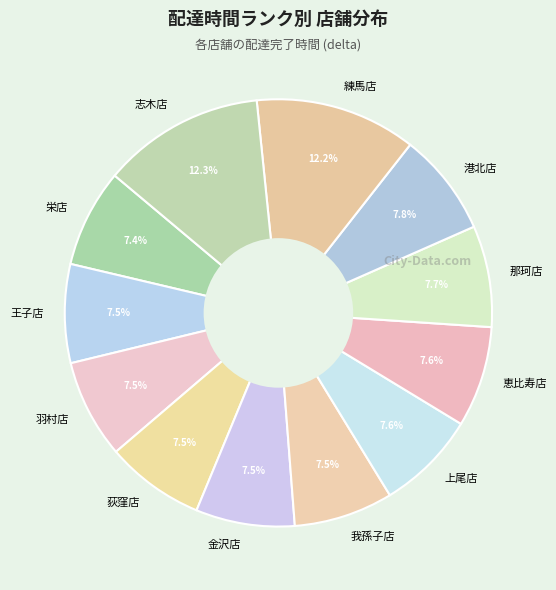

Between 志木店 and 那珂店, which is larger?

志木店